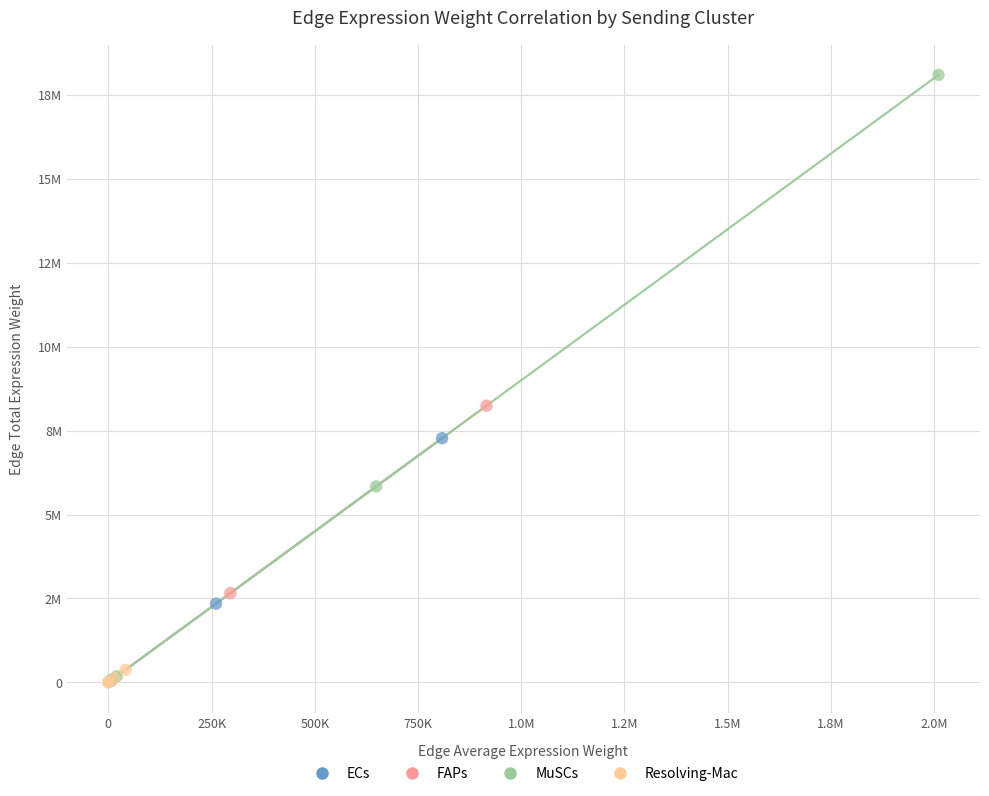

Which series contains the highest Y value?

MuSCs